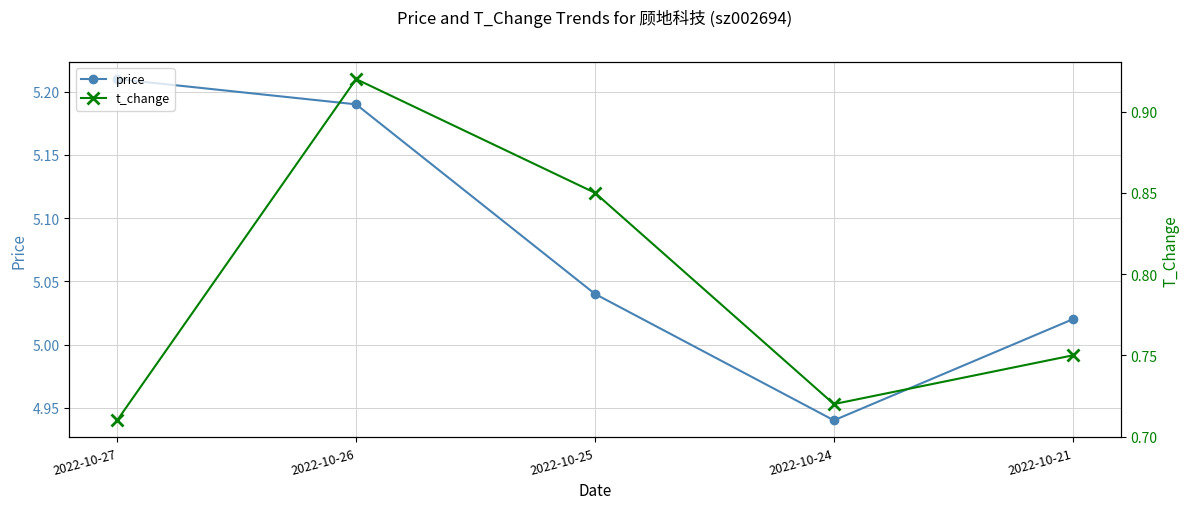

What is the highest value of the t_change series?

0.9